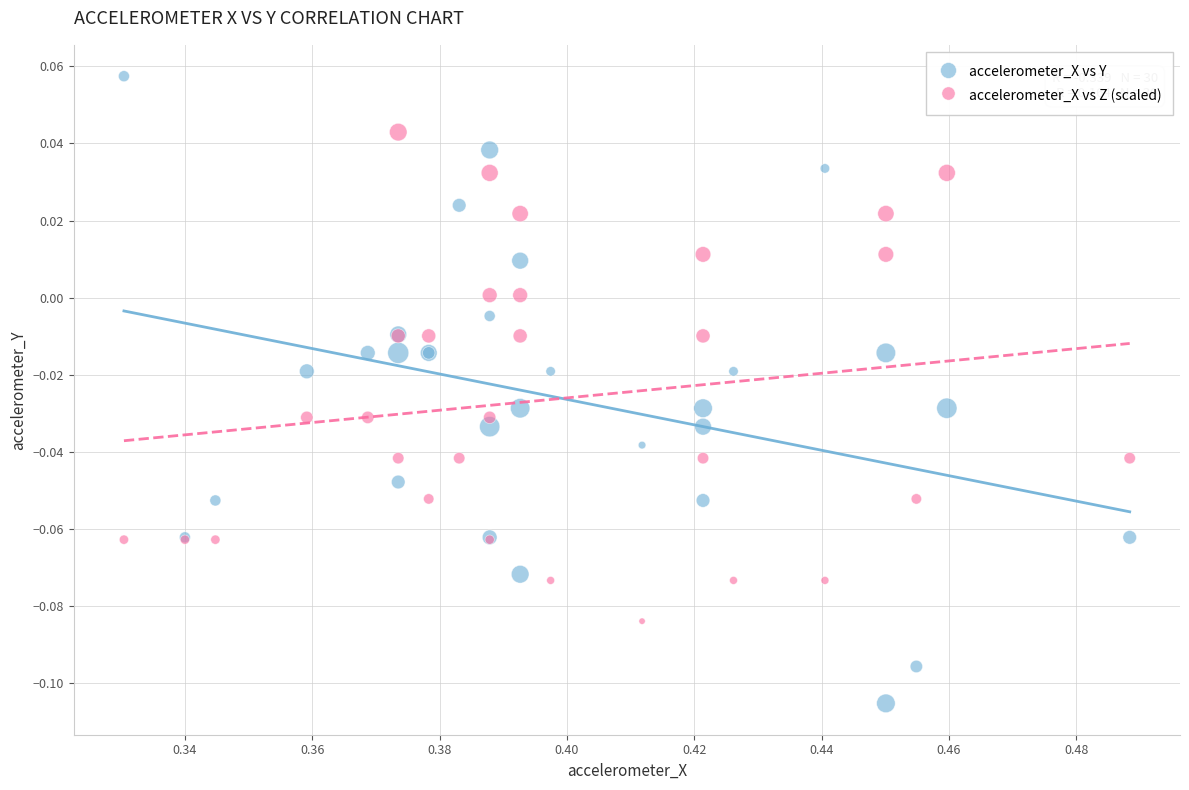

What are all the series names shown in the legend?

accelerometer_X vs Y, accelerometer_X vs Z (scaled)